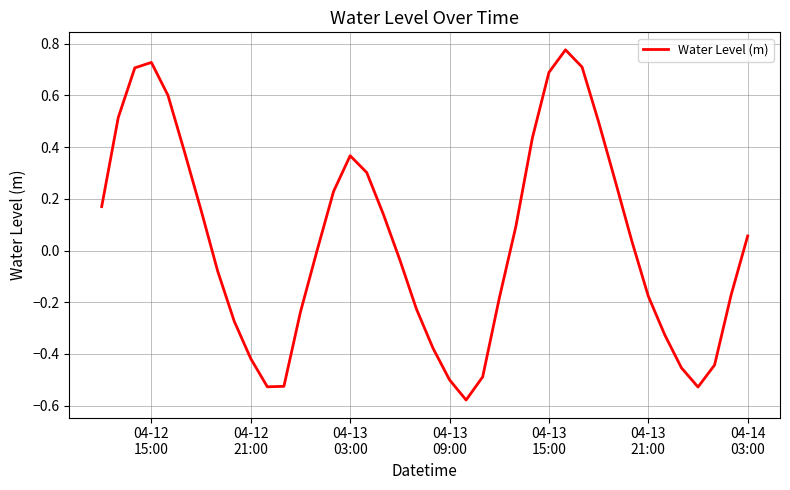

What is the difference between the maximum and minimum values?

1.4